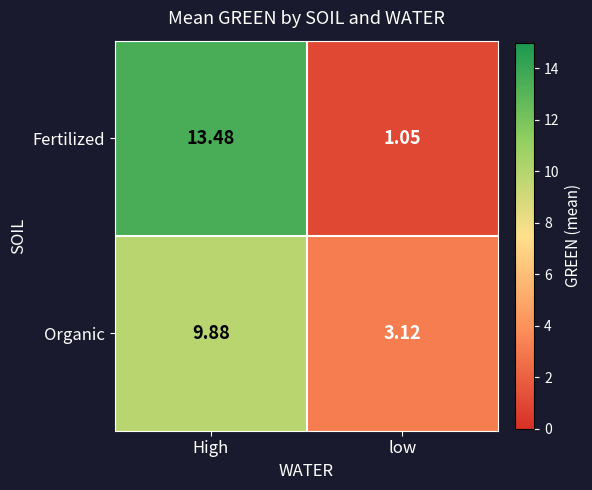

How many categories are shown in the chart?

2